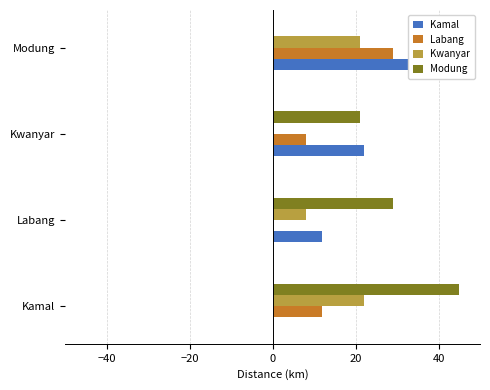

How many data points in Kamal are above 22?

1